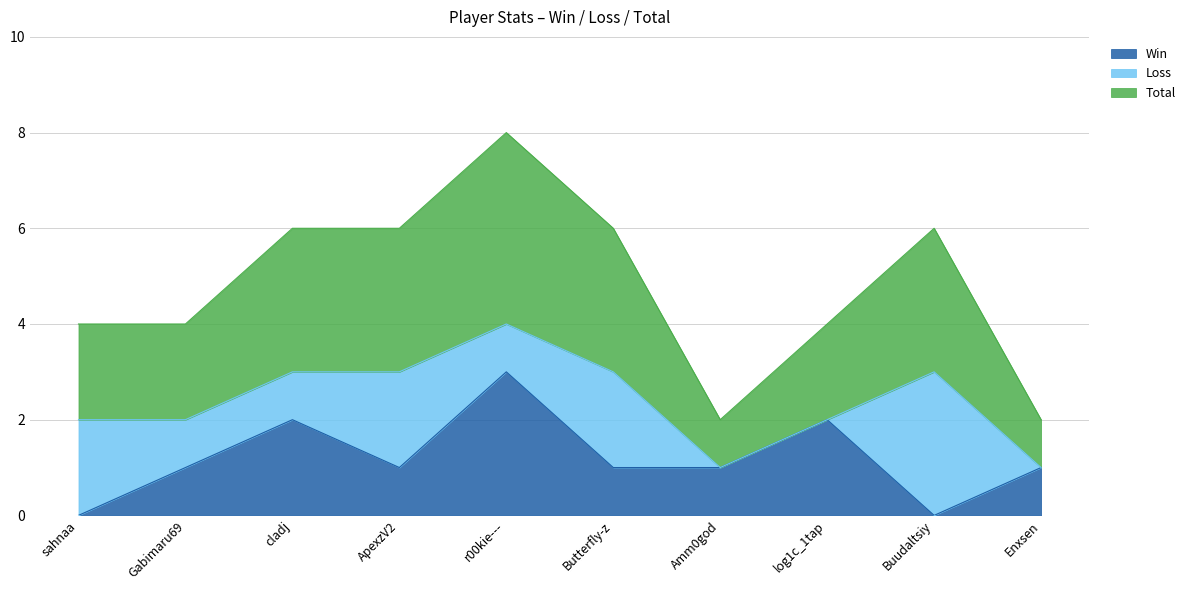

At how many categories does at least one series exceed 0?

10